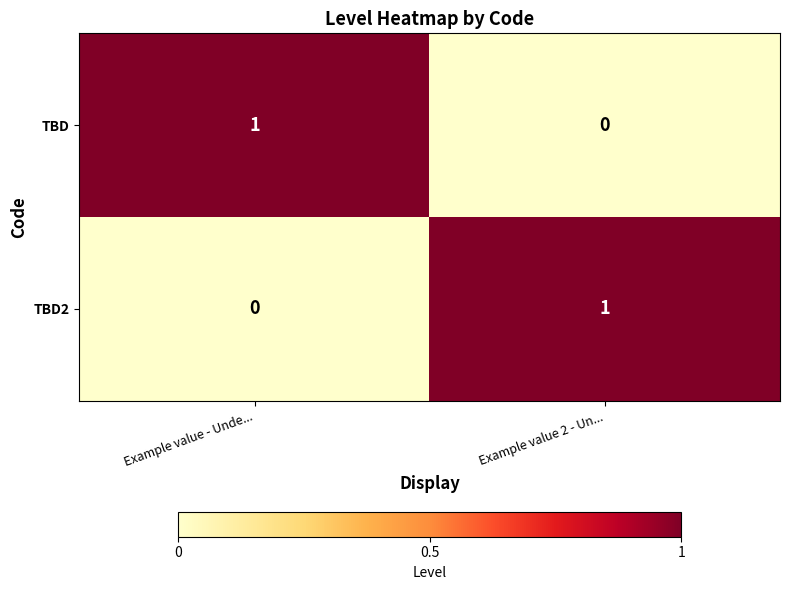

At which label does TBD2 reach its peak?

Example value 2 - Un...